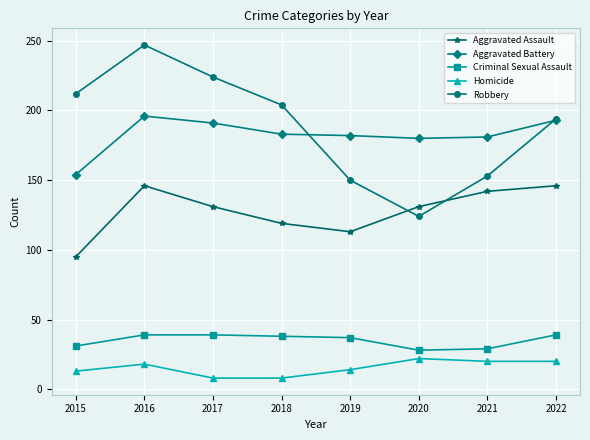

True or false: Criminal Sexual Assault and Robbery intersect in this chart.

False